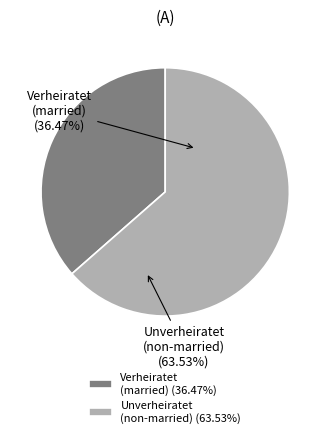

How many slices are in this pie chart?

2